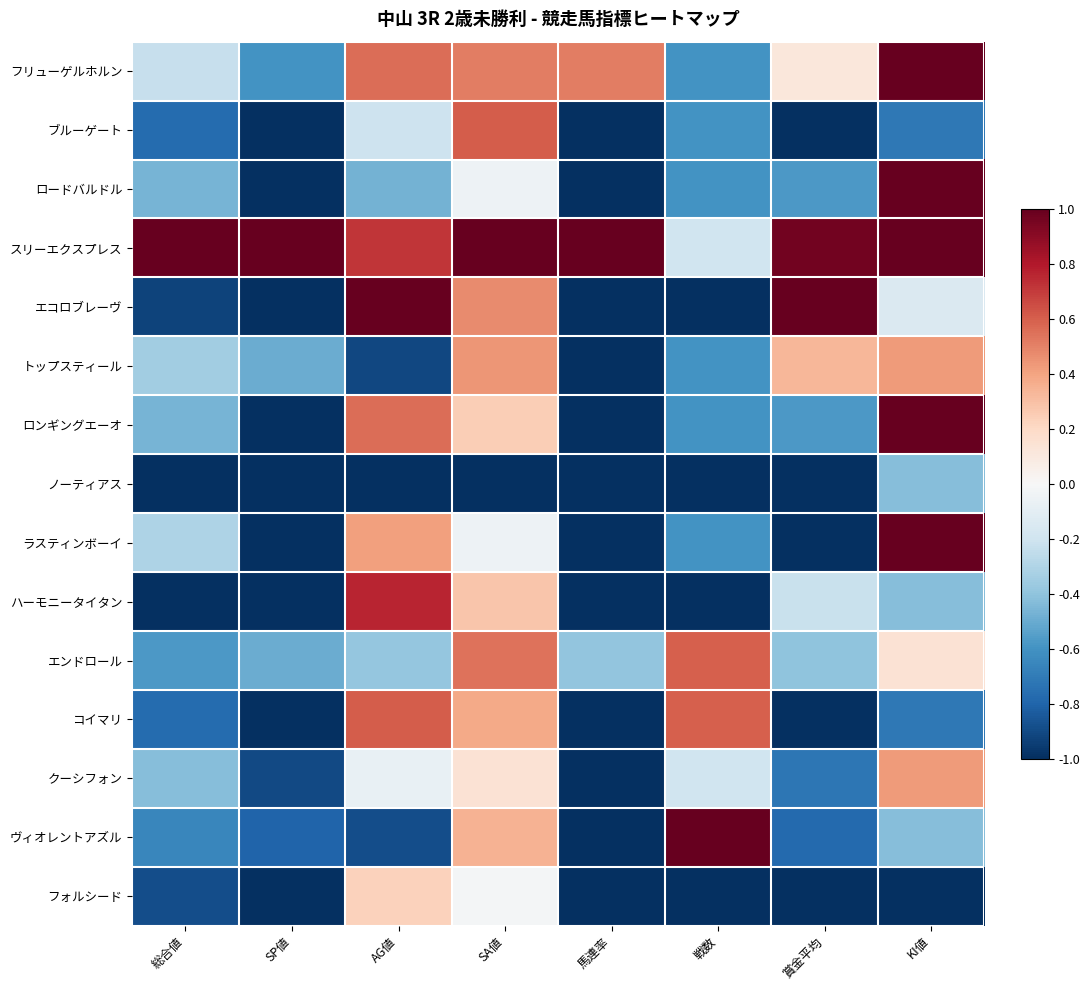

Between AG値 and 賞金平均, which series saw the biggest shift?

コイマリ